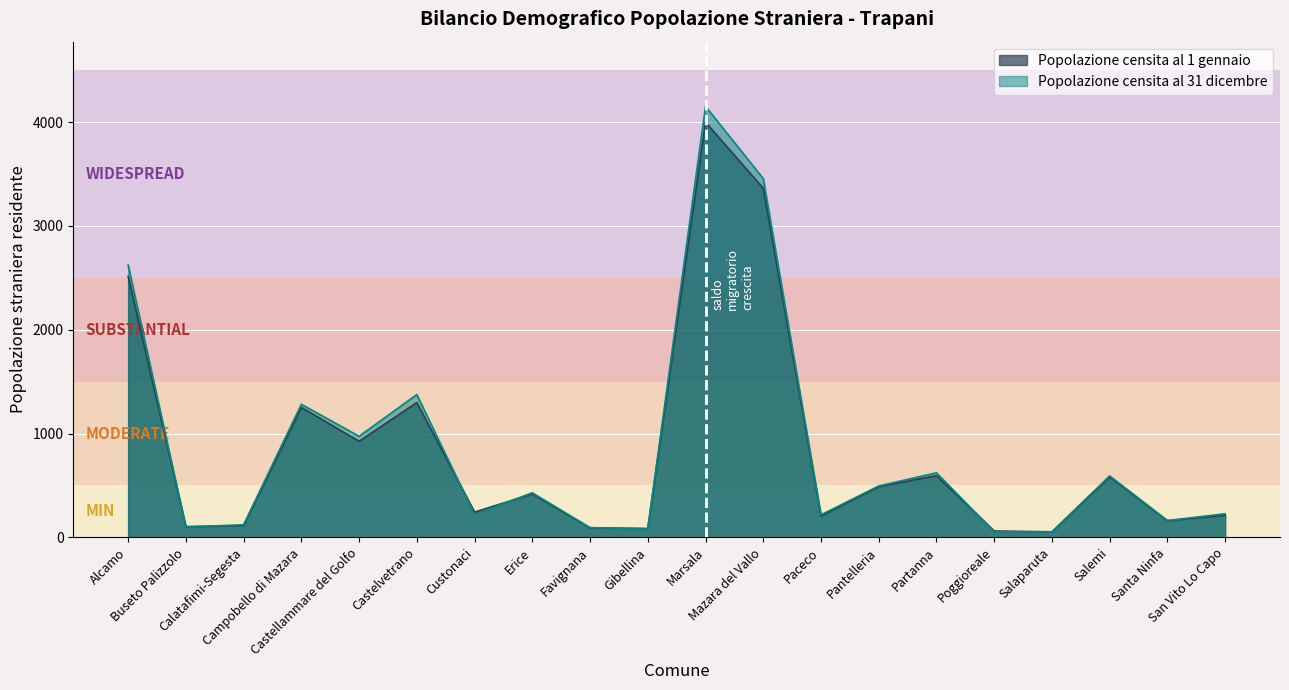

What is the spread (max minus min) of values at Santa Ninfa?

2